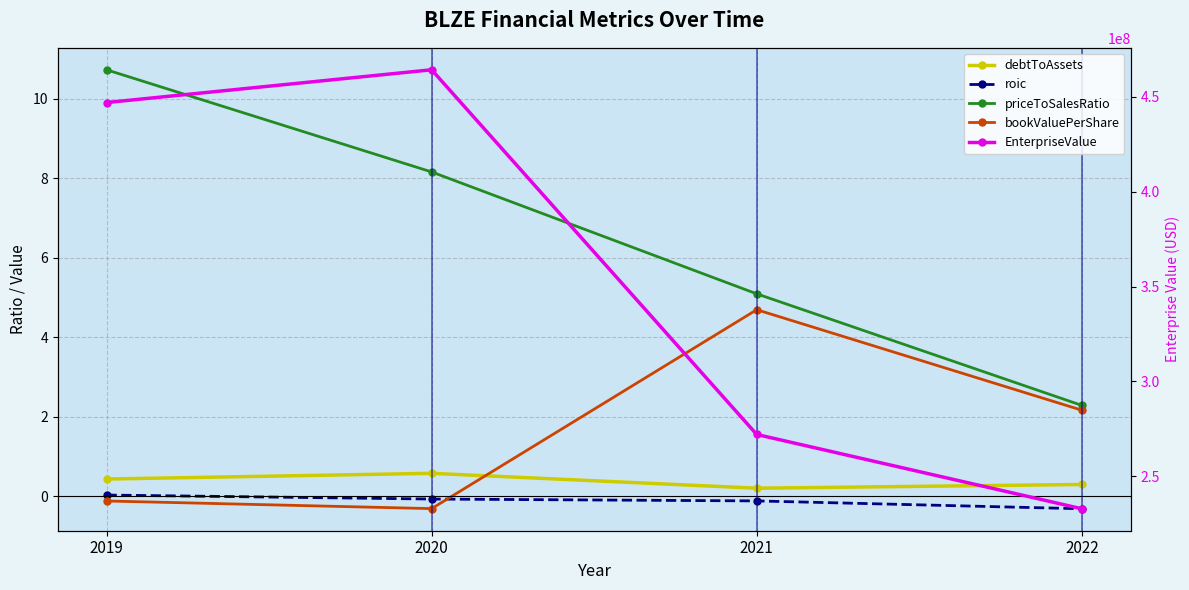

How many values in the priceToSalesRatio series exceed 8?

2